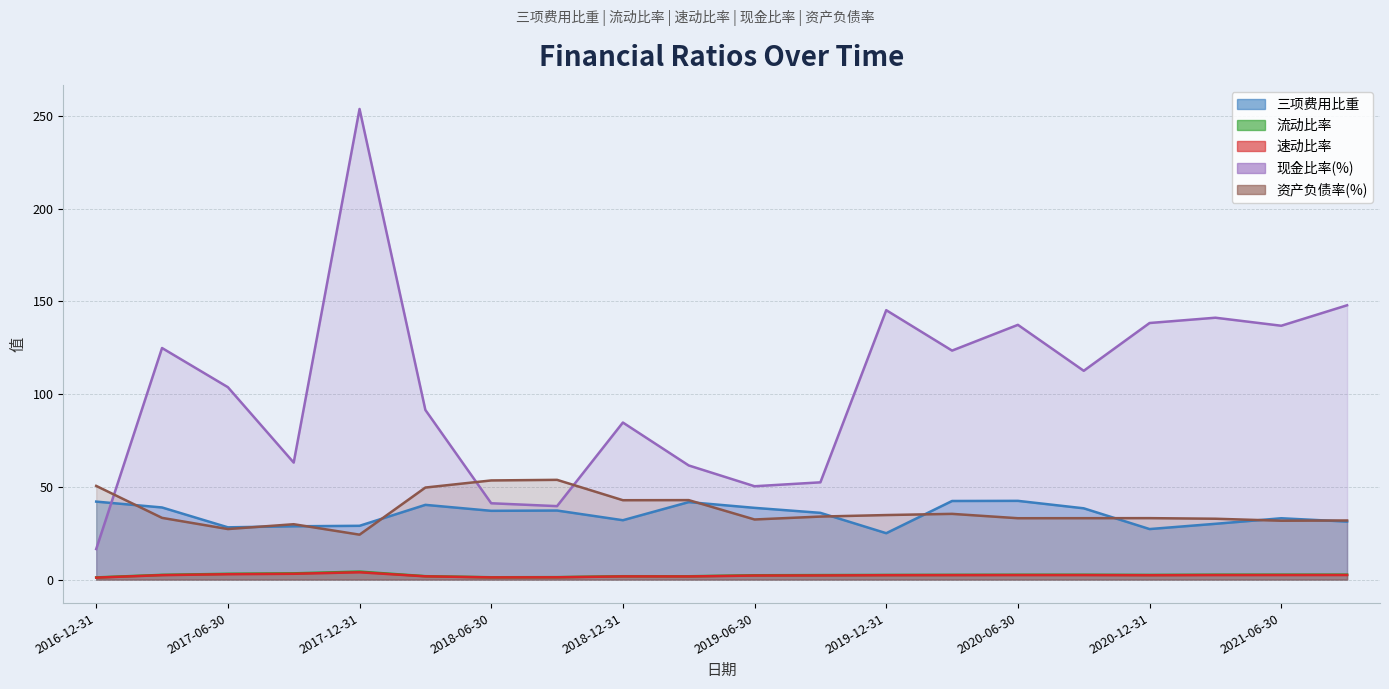

Which series has the widest spread of values?

现金比率(%)